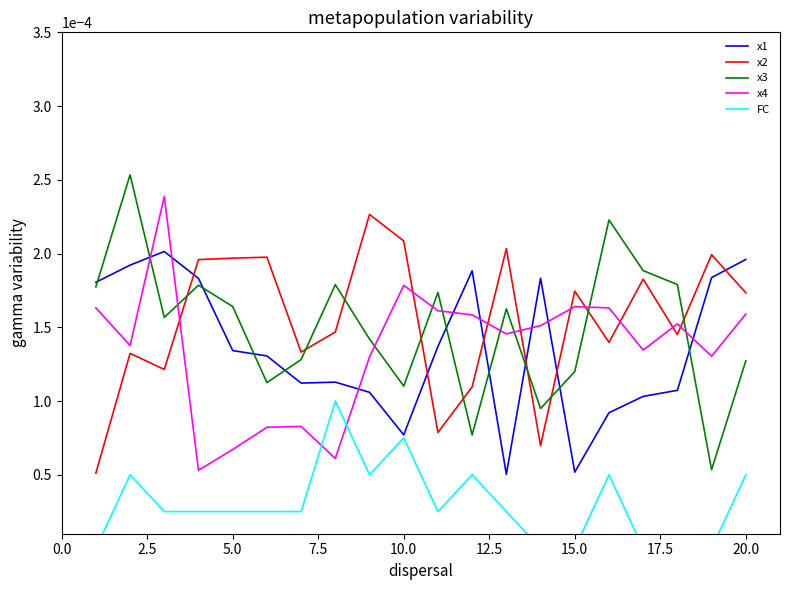

How many lines are shown in the chart?

5